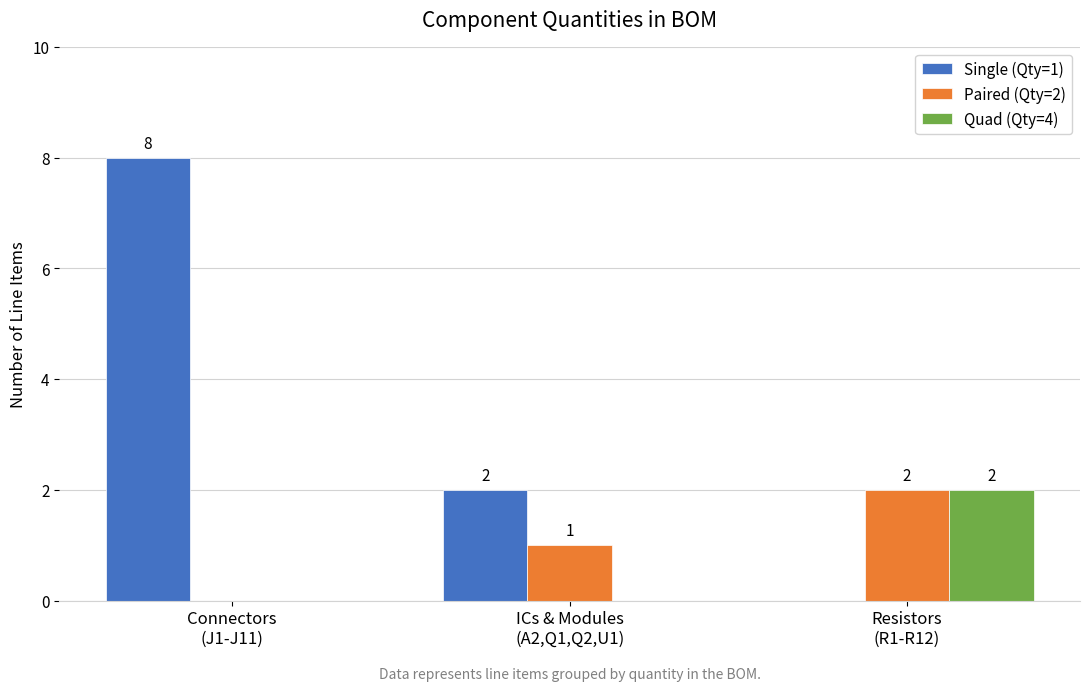

Is the value of Single (Qty=1) at Resistors
(R1-R12) greater than the value of Paired (Qty=2) at ICs & Modules
(A2,Q1,Q2,U1)?

No